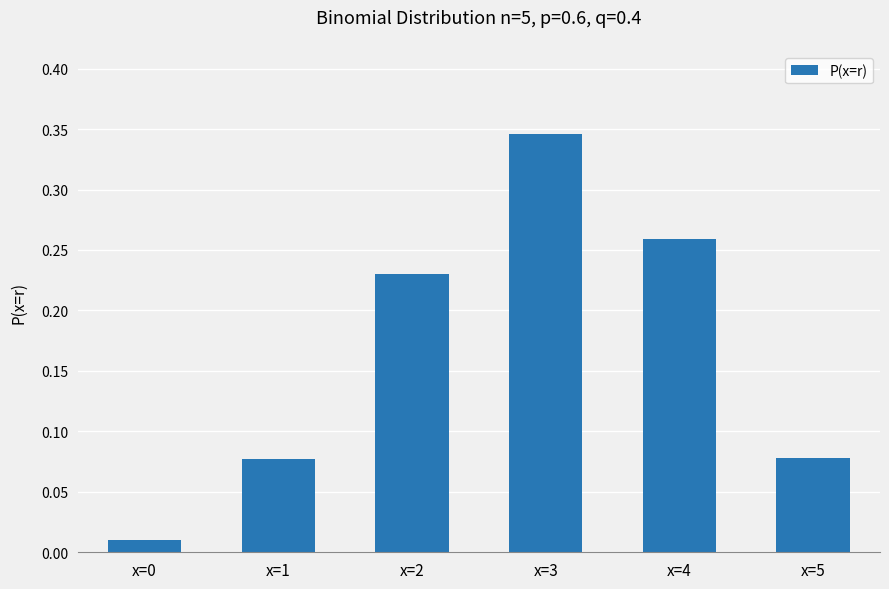

What is the sum of all values?

1.0